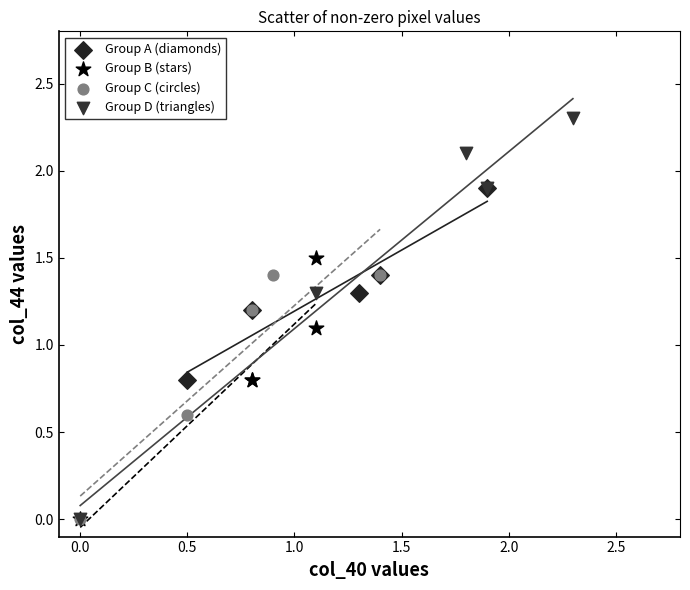

Which series contains the highest Y value?

Group D (triangles)